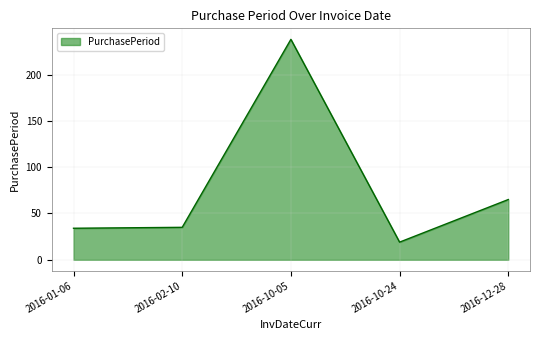

Where is the first local maximum?

2016-10-05